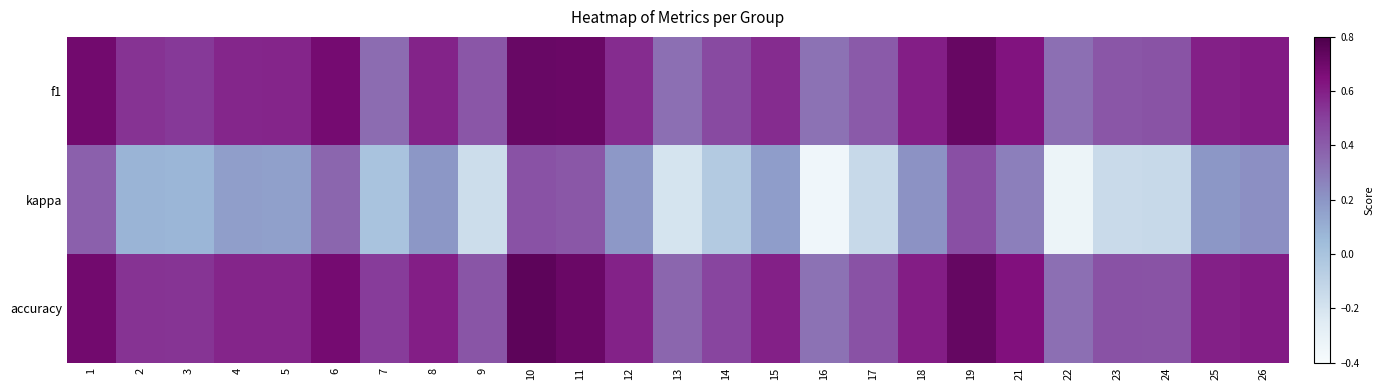

Reading left to right, what are all the values shown in this chart?

f1: 1=0.7	2=0.5	3=0.5	4=0.6	5=0.6	6=0.7	7=0.3	8=0.6	9=0.4	10=0.7	11=0.7	12=0.6	13=0.3	14=0.5	15=0.6	16=0.3	17=0.4	18=0.6	19=0.7	21=0.6	22=0.3	23=0.4	24=0.4	25=0.6	26=0.6
kappa: 1=0.4	2=0.1	3=0.1	4=0.2	5=0.2	6=0.4	7=0.0	8=0.2	9=-0.2	10=0.4	11=0.4	12=0.2	13=-0.2	14=-0.0	15=0.2	16=-0.4	17=-0.1	18=0.2	19=0.4	21=0.3	22=-0.3	23=-0.1	24=-0.1	25=0.2	26=0.2
accuracy: 1=0.7	2=0.5	3=0.5	4=0.6	5=0.6	6=0.7	7=0.5	8=0.6	9=0.4	10=0.8	11=0.7	12=0.6	13=0.4	14=0.5	15=0.6	16=0.3	17=0.4	18=0.6	19=0.7	21=0.6	22=0.3	23=0.4	24=0.4	25=0.6	26=0.6